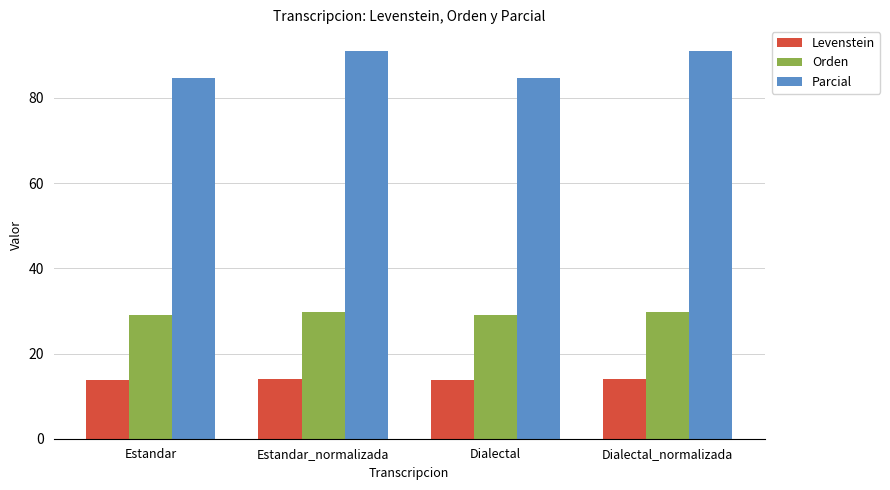

What is the maximum value for Levenstein?

14.1